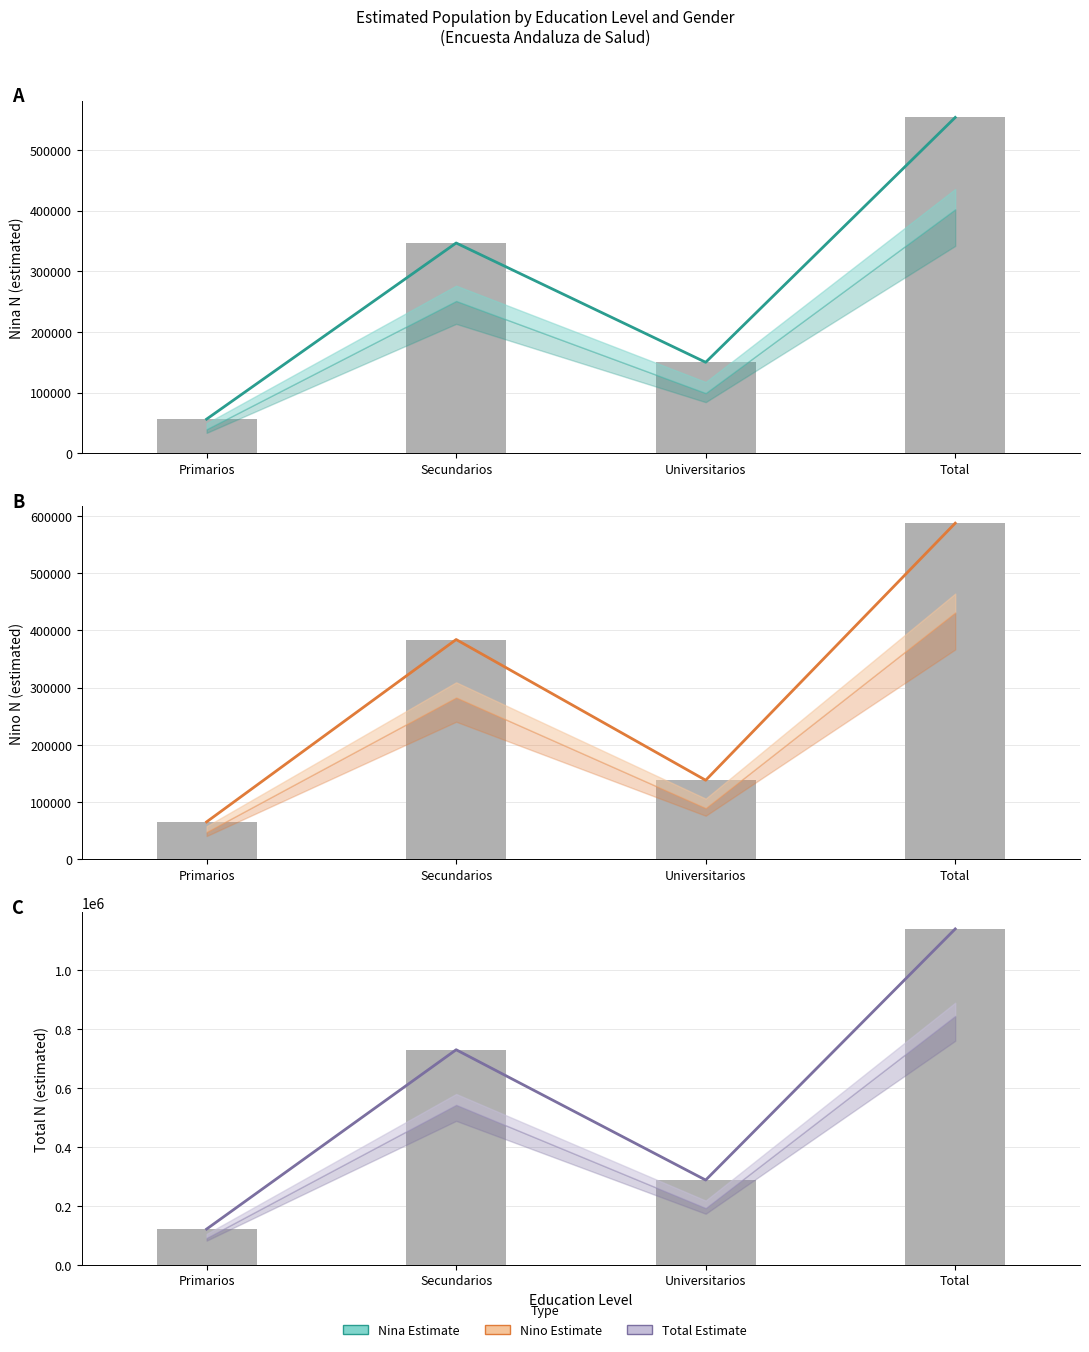

What is the label of the 3rd bar from the left?

Universitarios